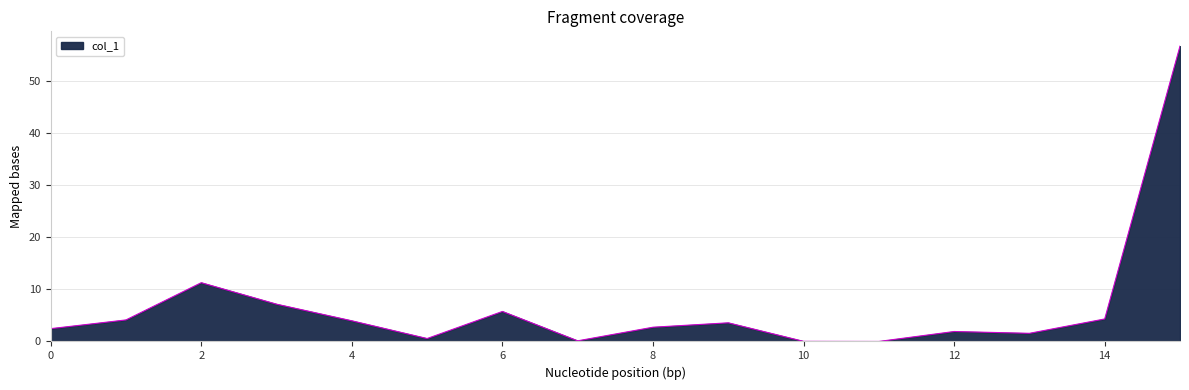

Does the chart display data point markers on the line(s)?

No